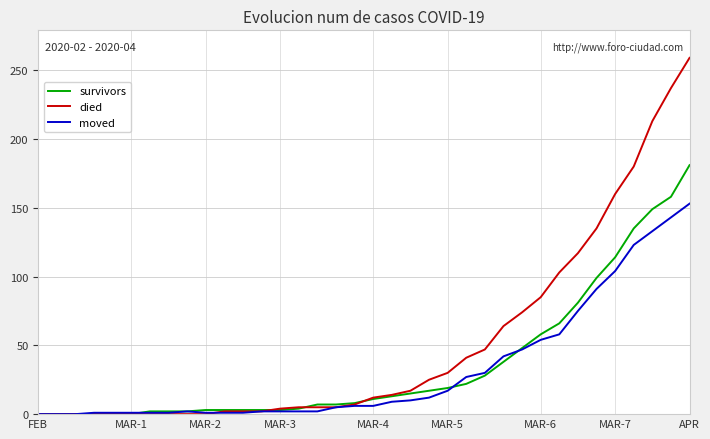

Rank the series by their maximum value, from highest to lowest.

died, survivors, moved